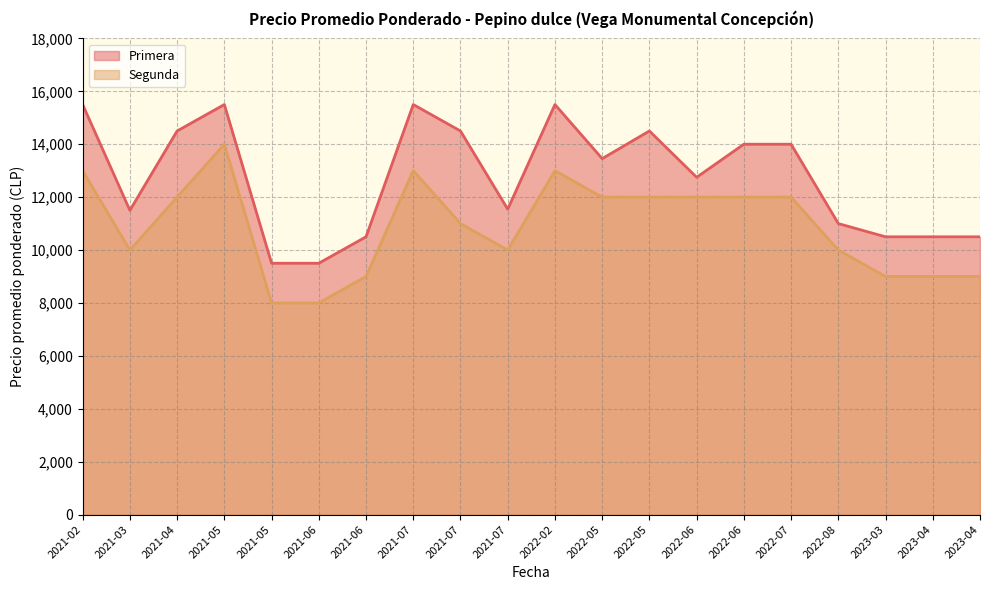

What is the difference between the maximum and minimum values in the Segunda series?

6000